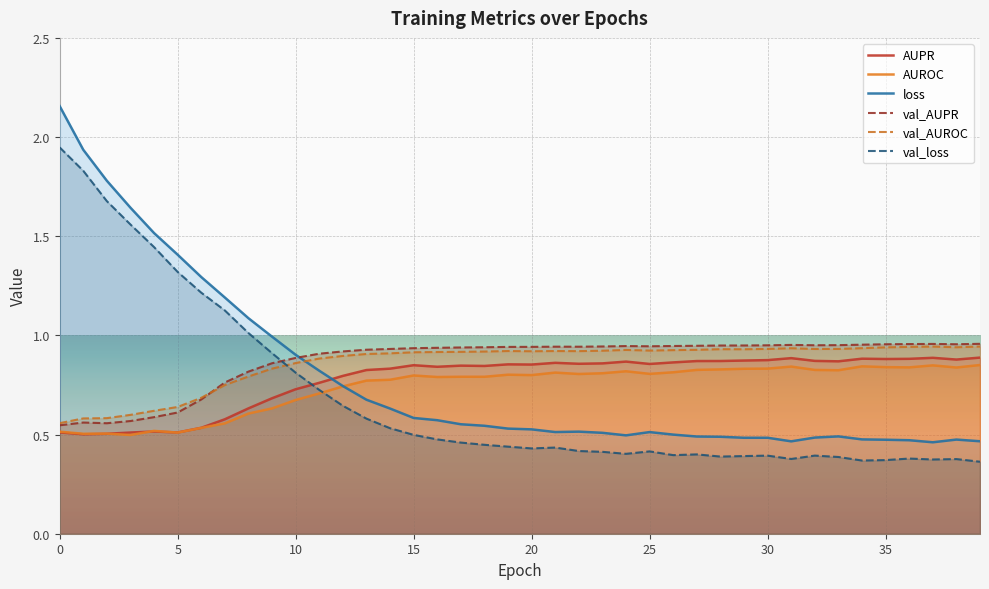

What is the total value across all series at 8?

4.9